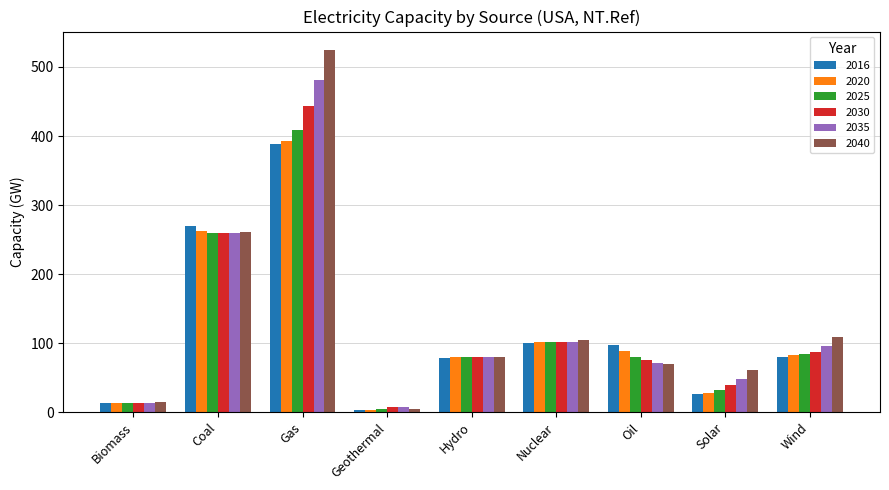

How many data points in 2016 are less than 80?

4